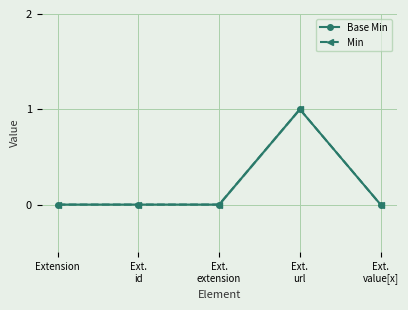

At how many categories does at least one series exceed 0?

1